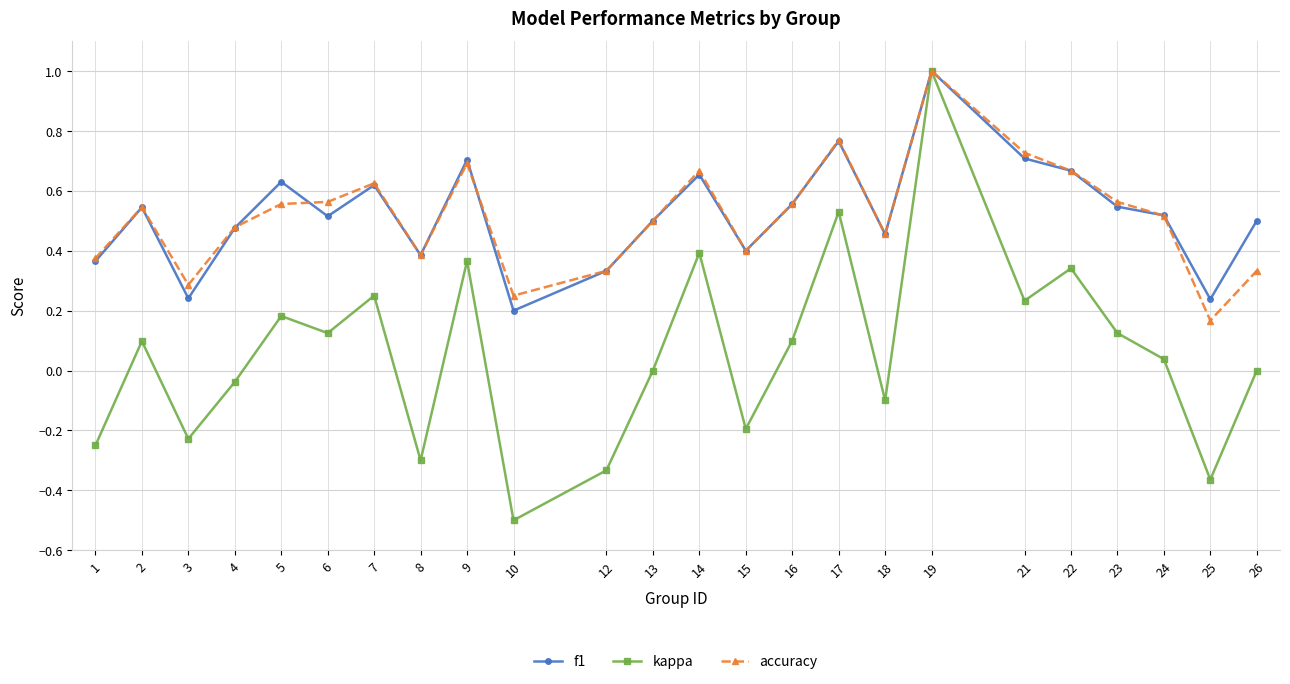

Count the accuracy values in the range 0 to 1.

24